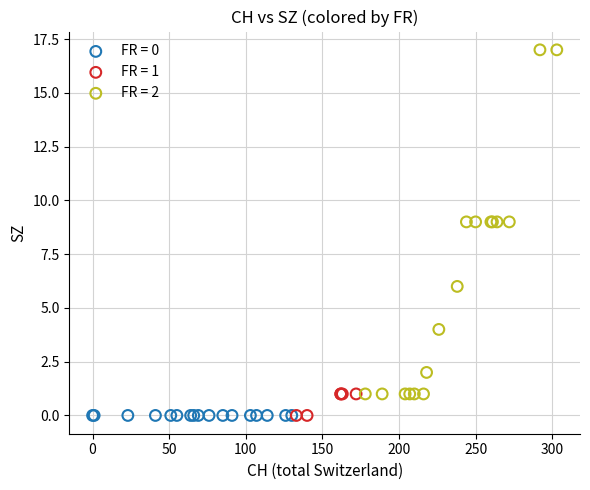

Which series contains the highest Y value?

FR = 2